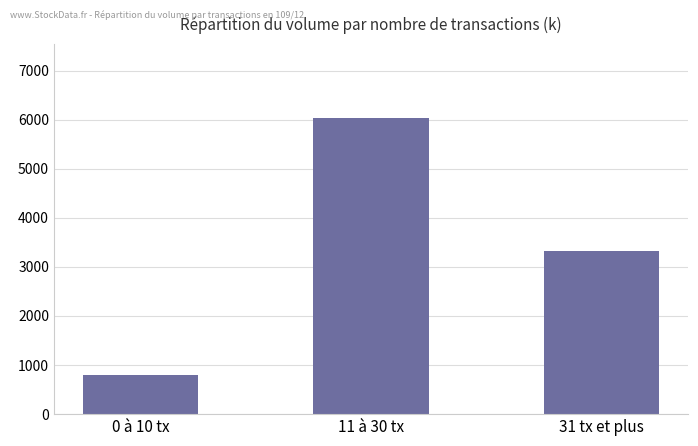

At which category does the chart reach its minimum across all series?

0 à 10 tx